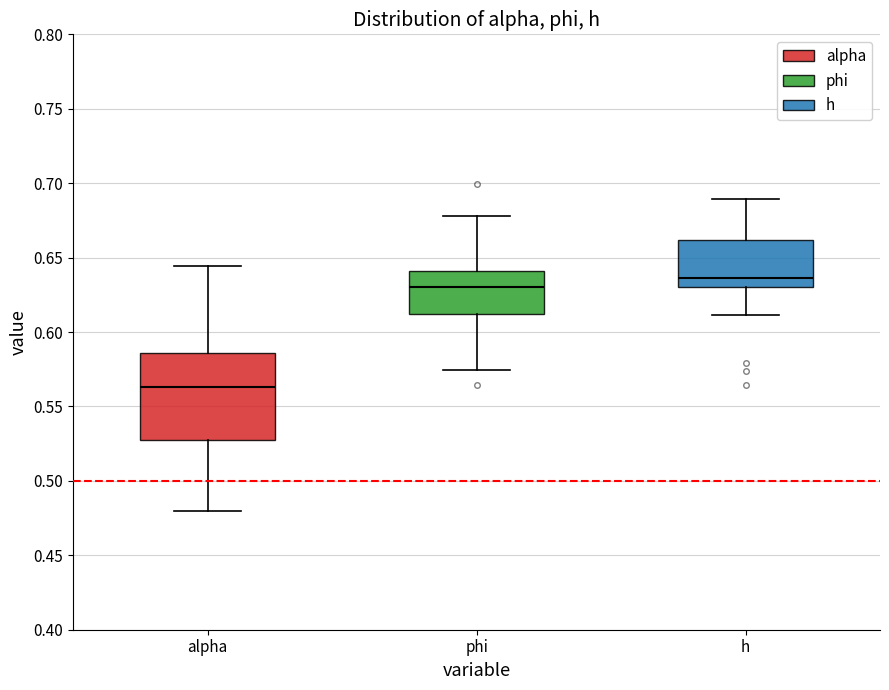

Comparing the boxes themselves (not the whiskers), which one is the tallest?

alpha